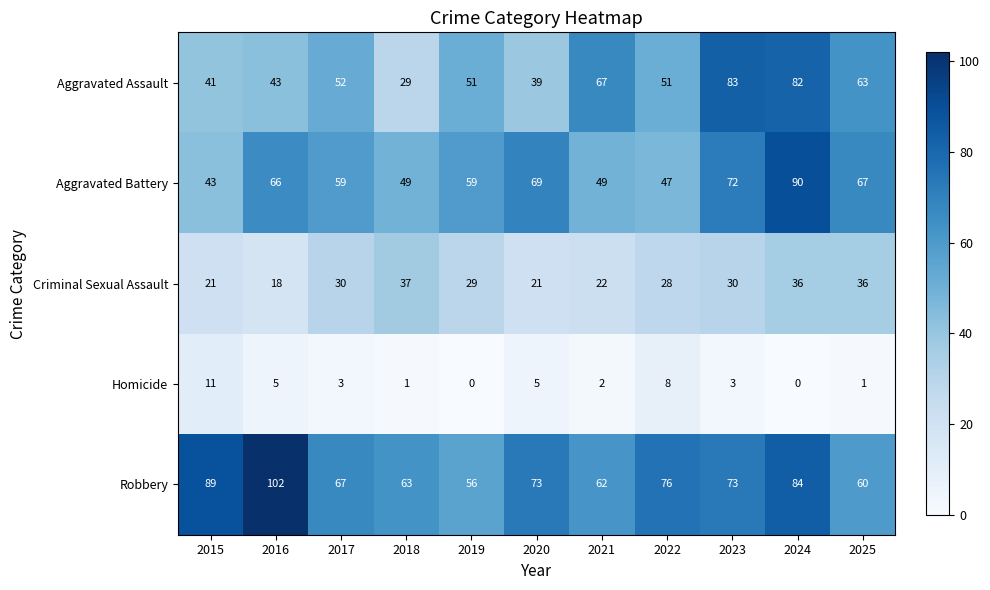

Read the Homicide value at 2017.

3